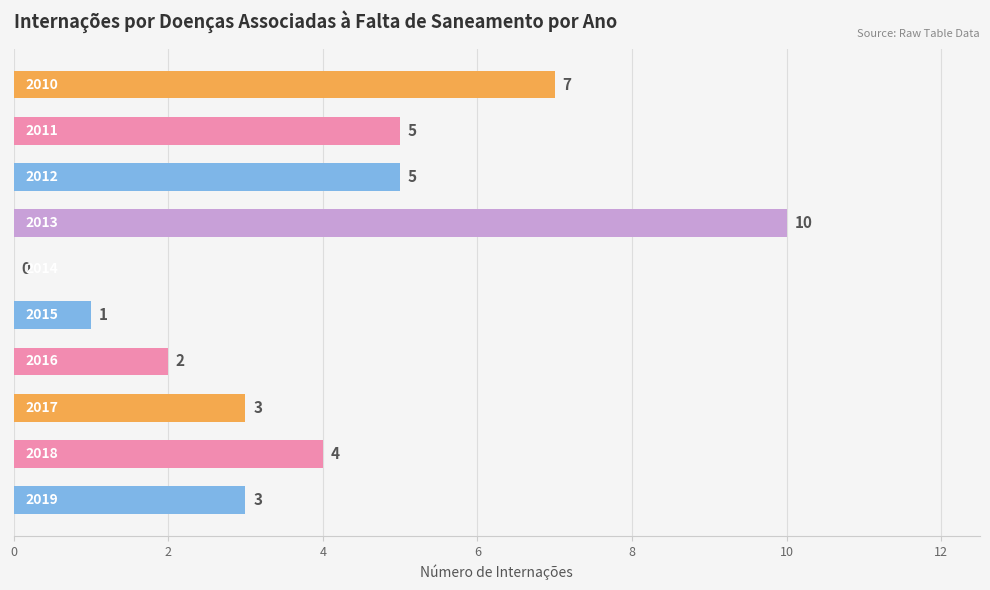

What is the average value?

4